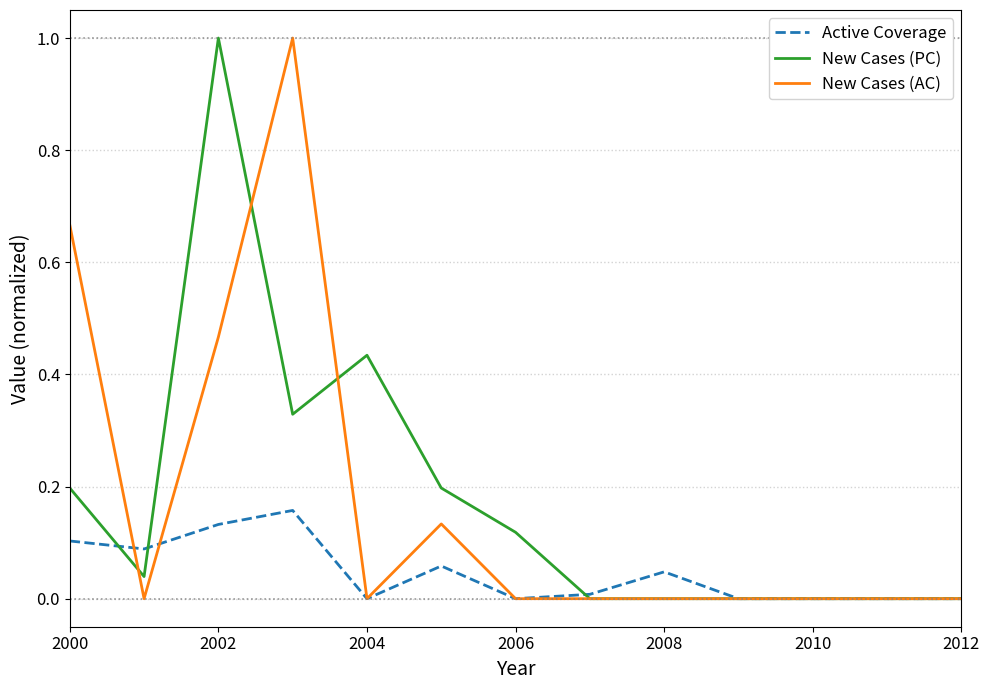

What is the maximum value shown in the chart?

1.0